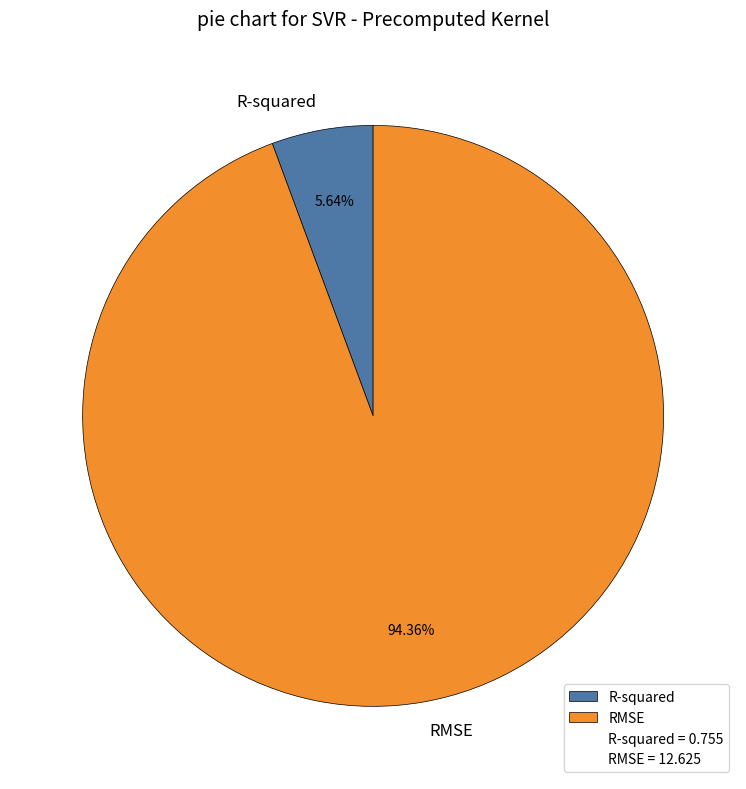

The RMSE slice represents 86% of the pie. True or false?

False